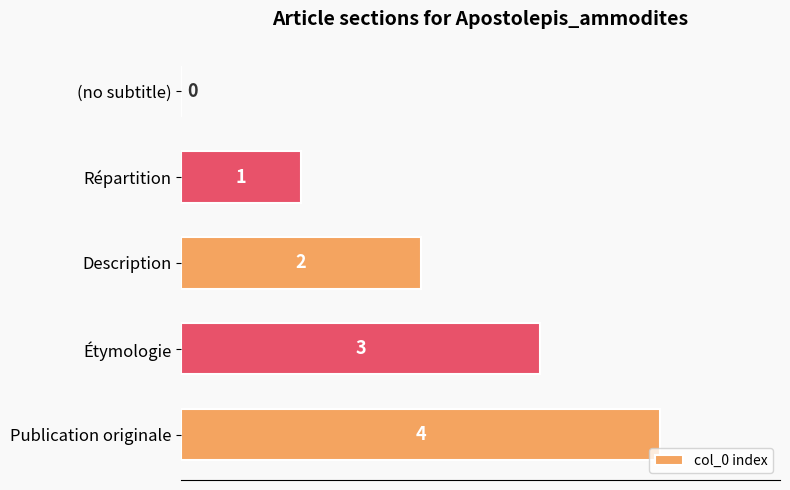

The value at Description is 2. True or false?

True